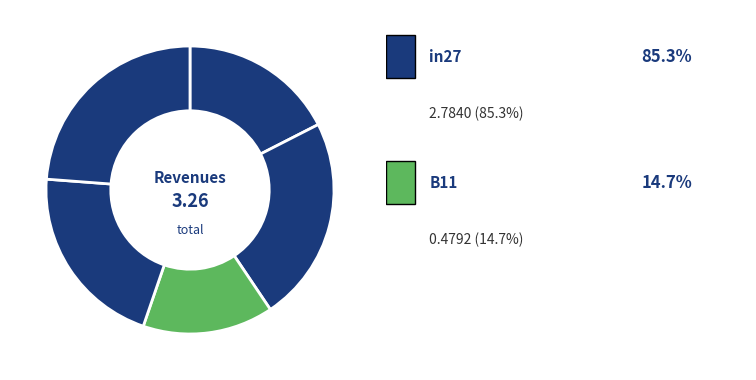

Is there a majority slice in this chart?

No